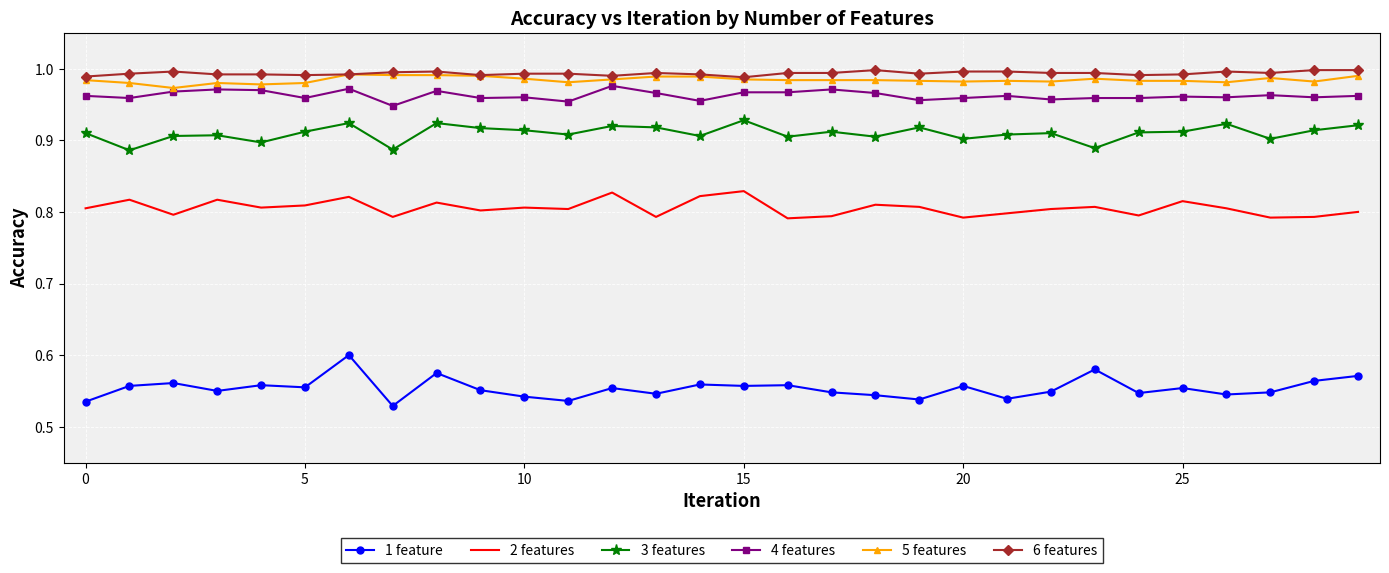

True or false: 3 features and 6 features intersect in this chart.

False